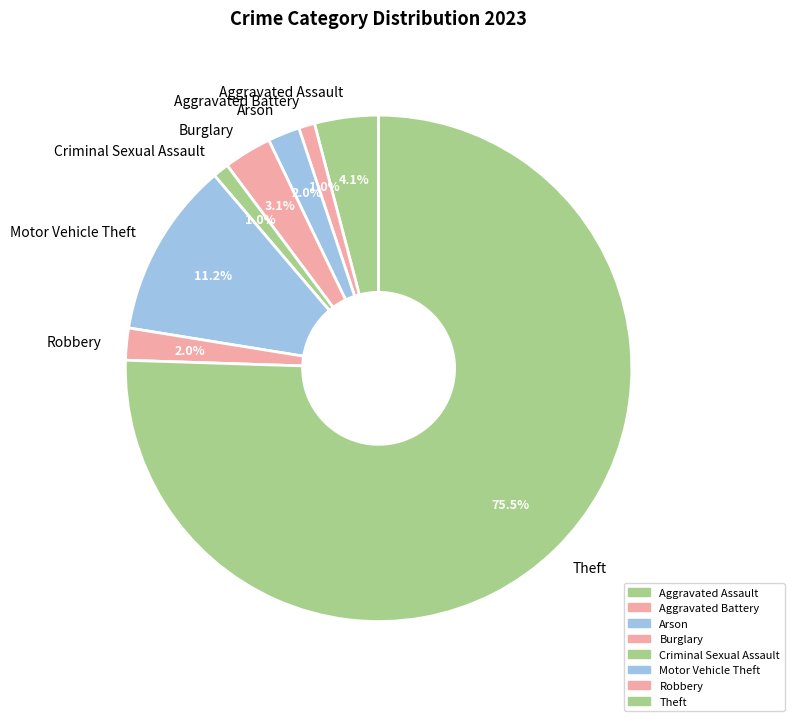

What is the majority slice?

Theft